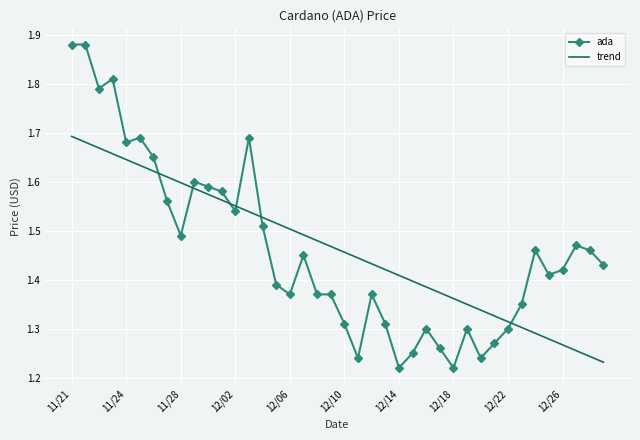

Rank the series by their maximum value, from highest to lowest.

ada, trend